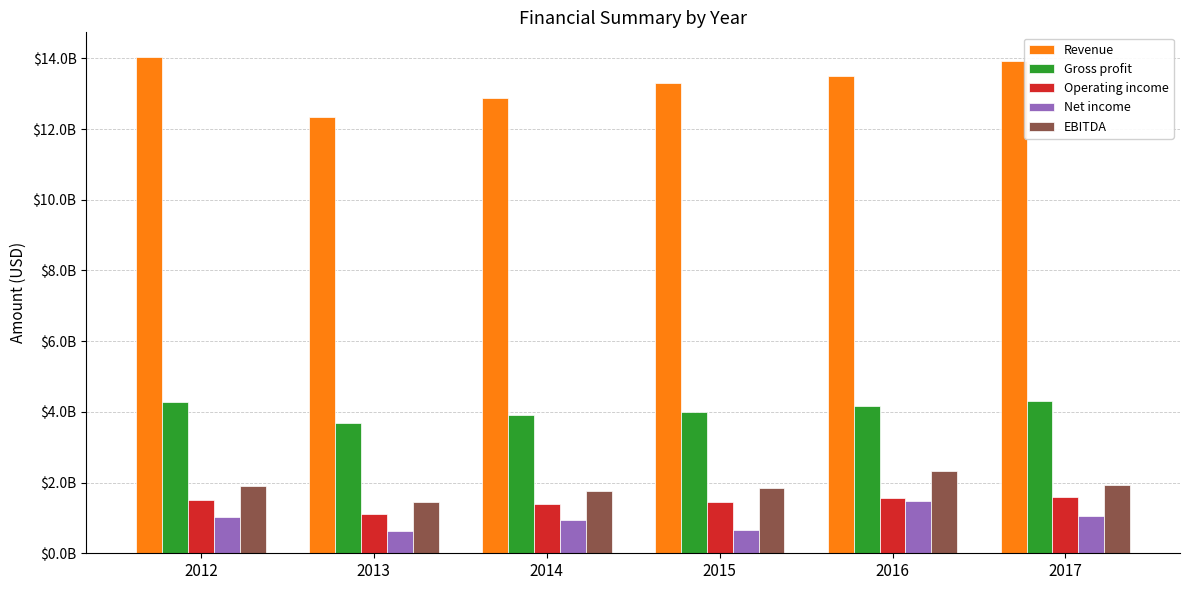

What is the difference between the Operating income values at 2017 and 2012?

96200000